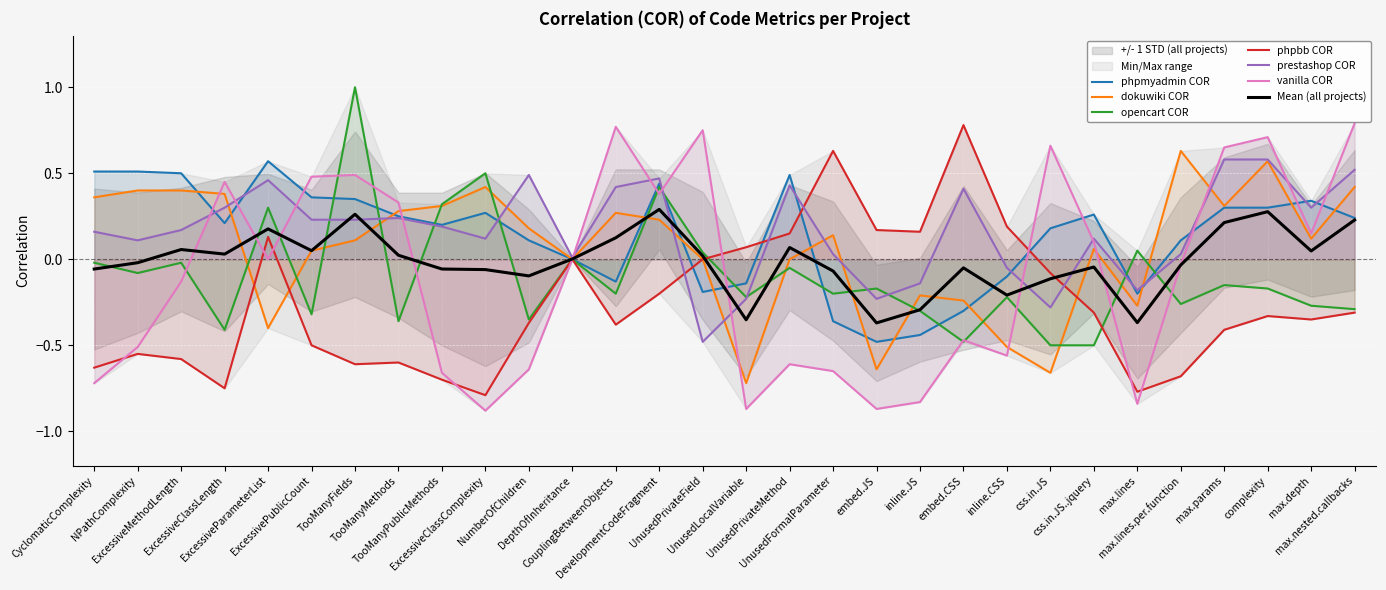

What is the difference between the second highest and minimum values in the vanilla COR series?

1.6